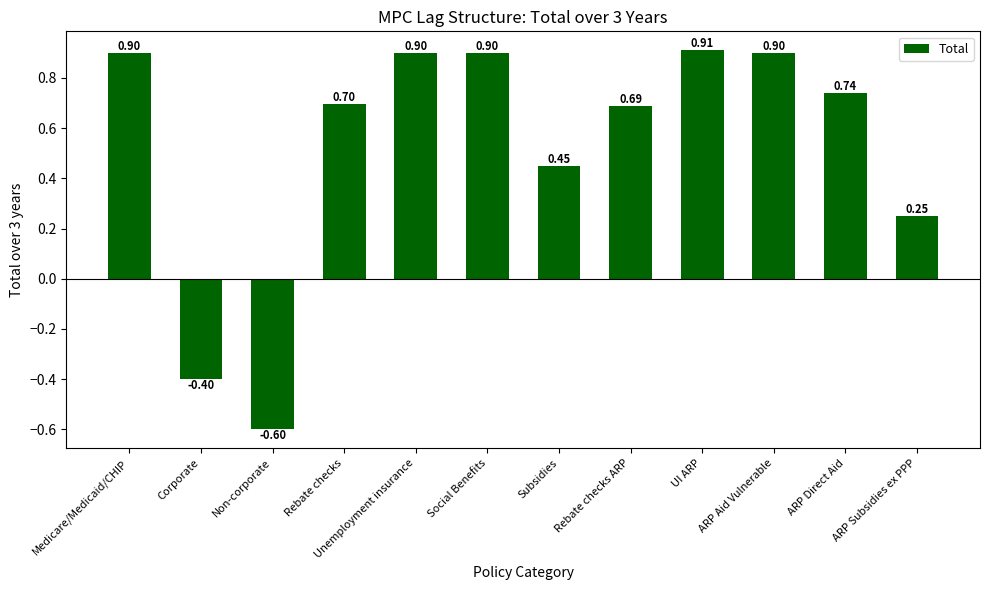

The chart shows a value of 0.3 at Rebate checks ARP. True or false?

False